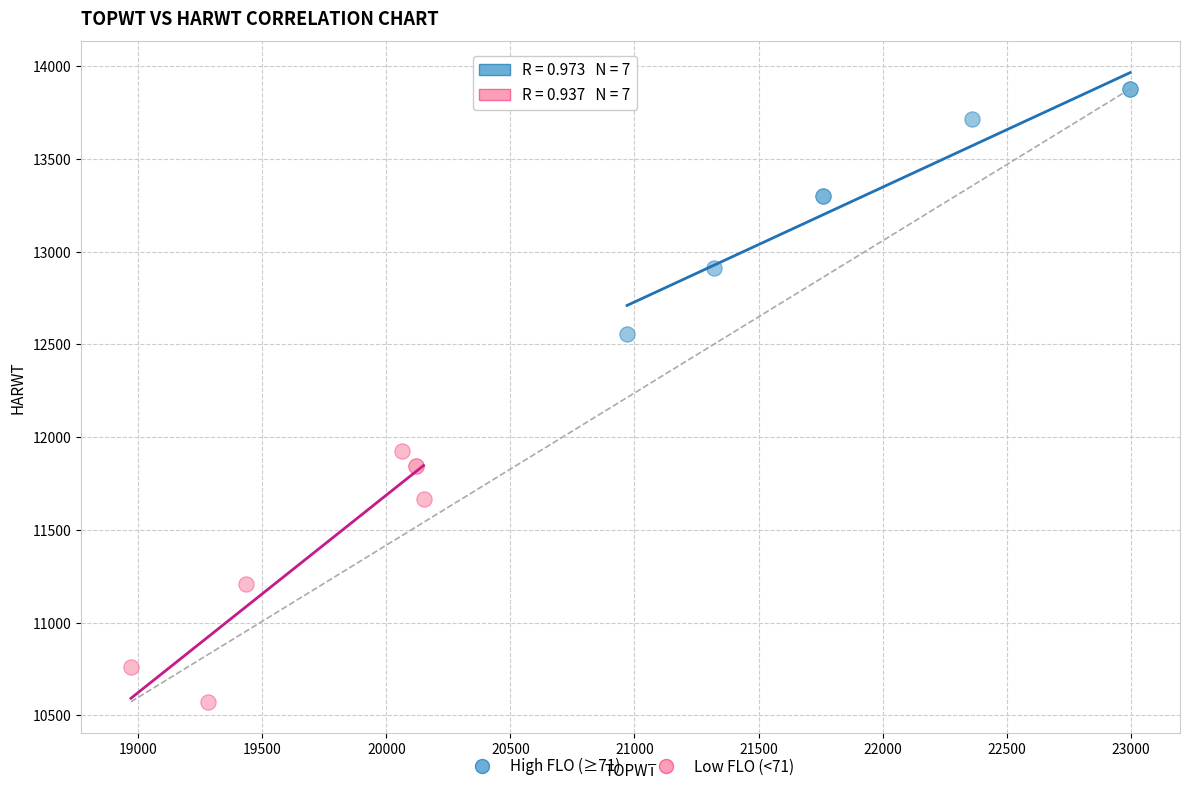

What are all the series names shown in the legend?

High FLO (≥71), Low FLO (<71)